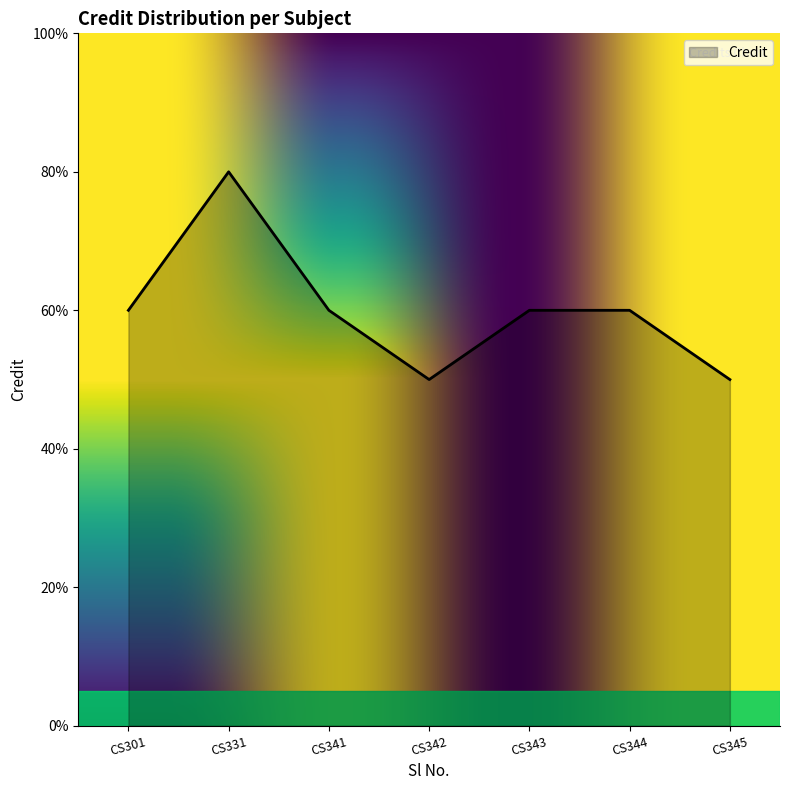

Does the chart display data point markers on the line(s)?

No